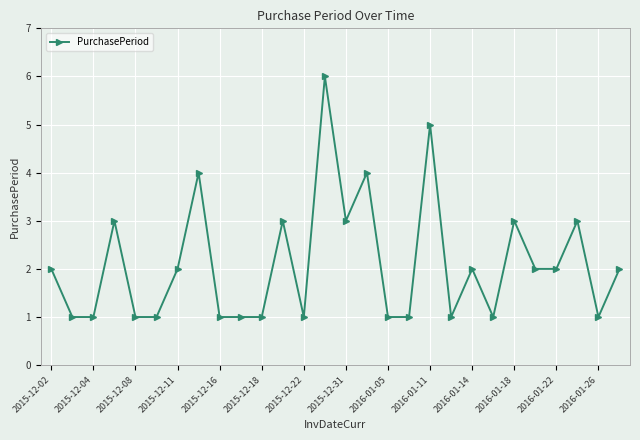

What is the value of the 14th point from the left?

6